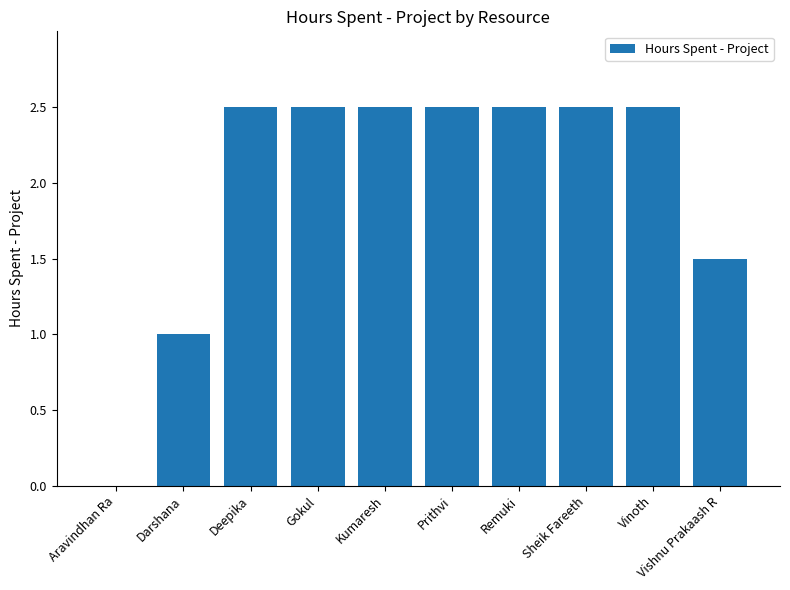

Is it true that the value at Kumaresh is 3.6?

False